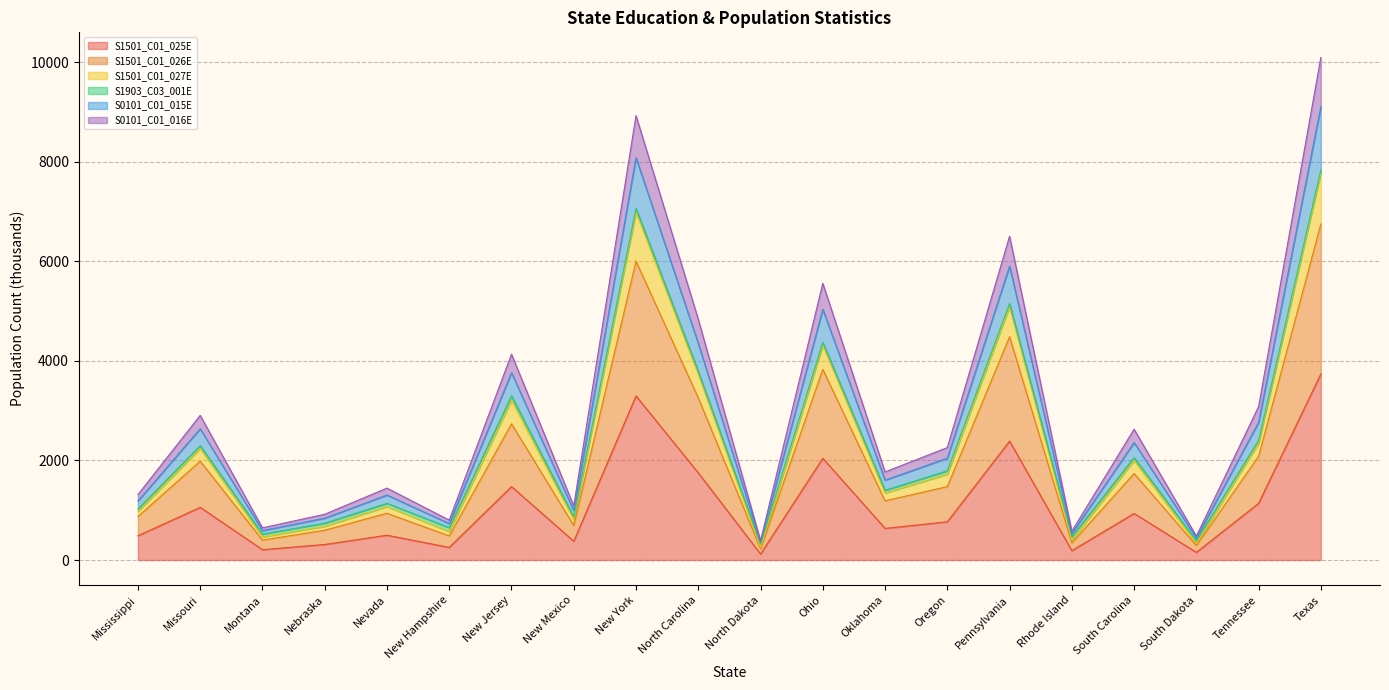

At which label does S1501_C01_025E reach its peak?

Texas